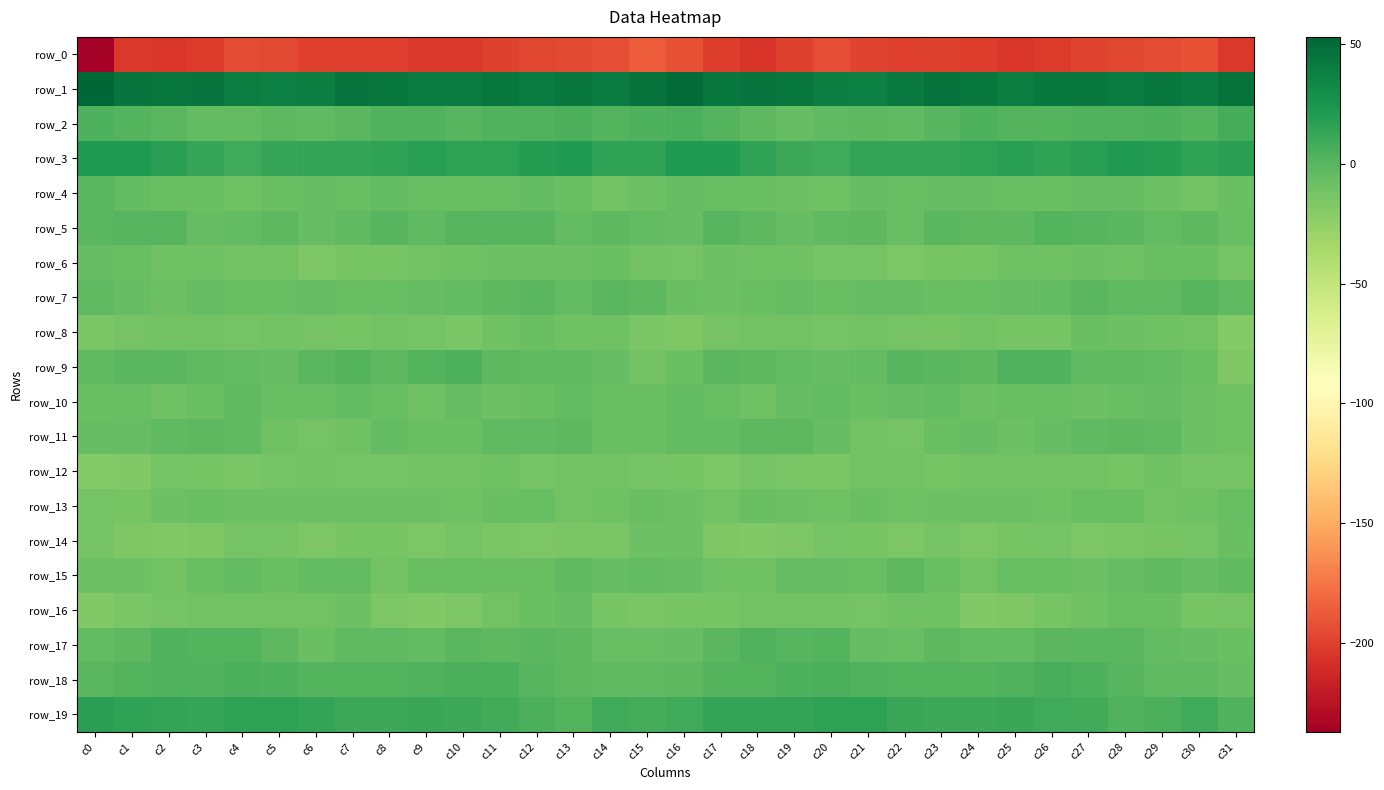

At c22, list the series in order from largest to smallest.

row_1, row_3, row_19, row_18, row_9, row_15, row_2, row_10, row_7, row_17, row_4, row_5, row_13, row_16, row_12, row_11, row_8, row_14, row_6, row_0